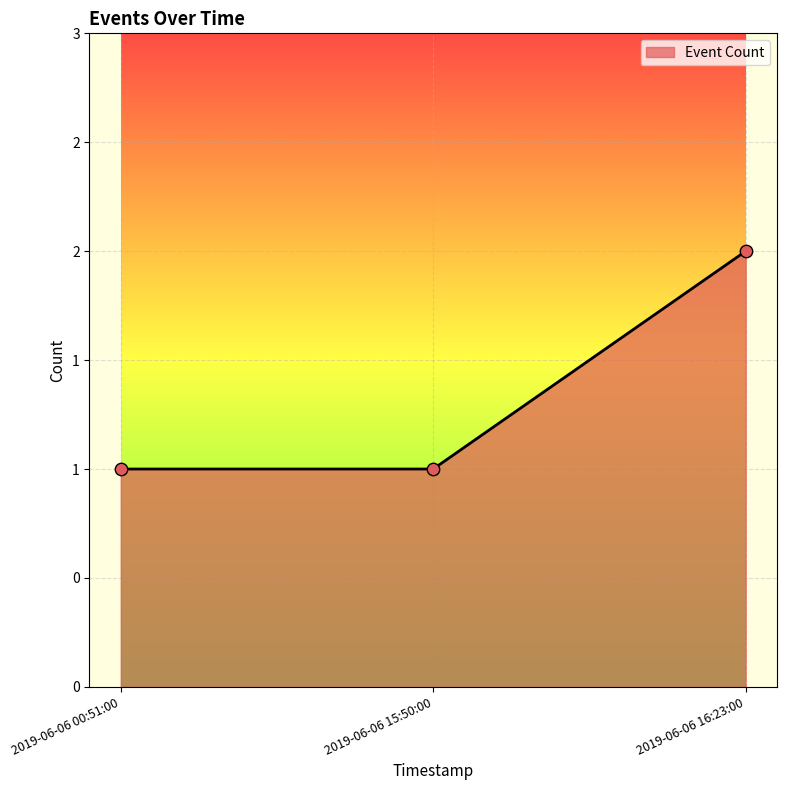

Between 2019-06-06 15:50:00 and 2019-06-06 16:23:00, which is larger?

2019-06-06 16:23:00